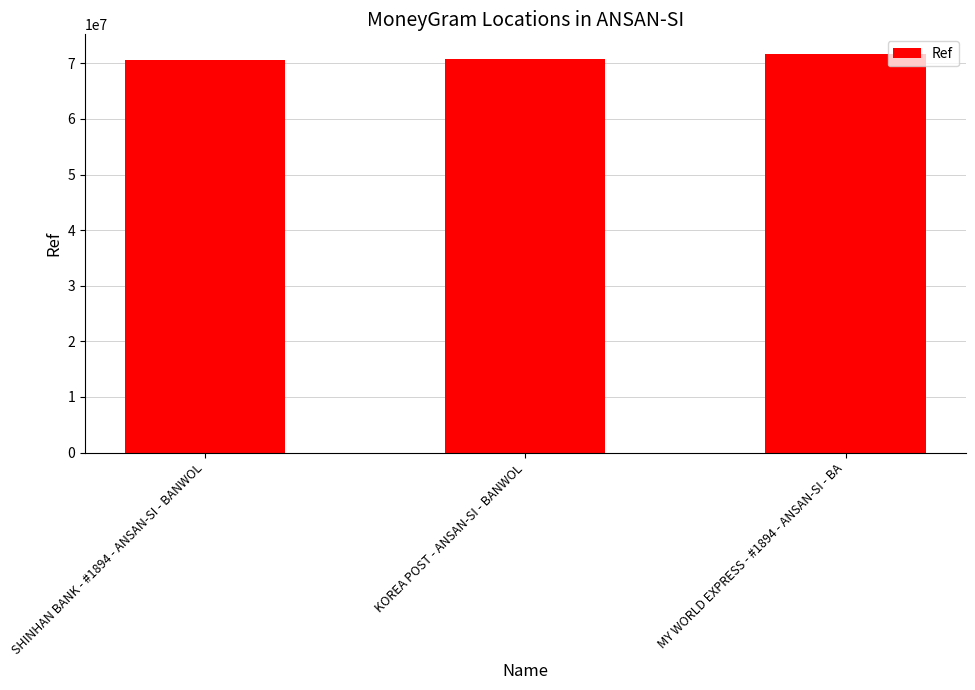

Read the value at SHINHAN BANK - #1894 - ANSAN-SI - BANWOL.

70622777